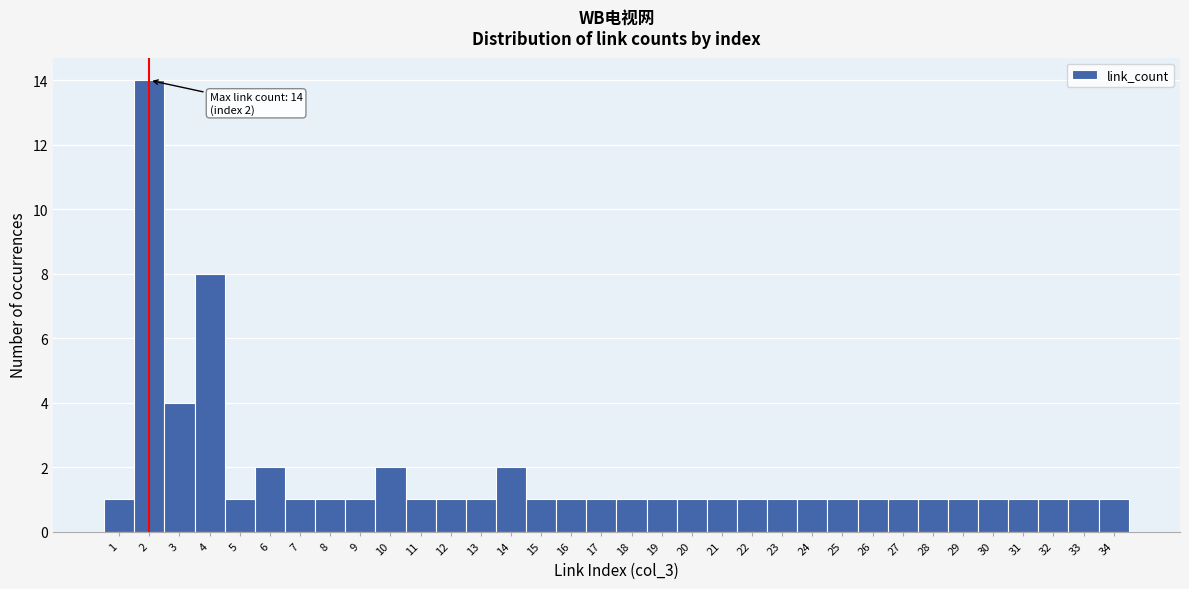

Over which range of the x-axis is the bar tallest?

1.5 to 2.5